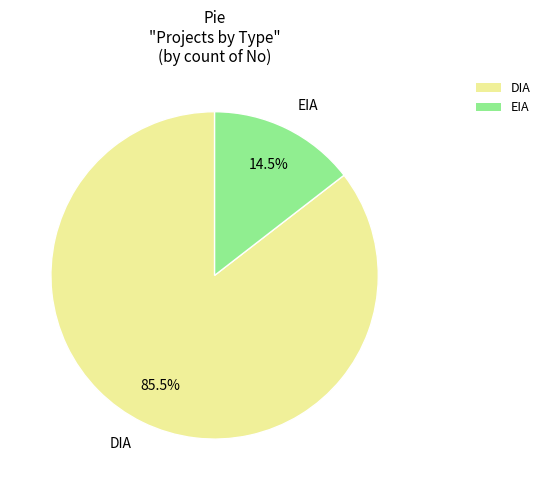

Rank the categories by value from lowest to highest.

EIA, DIA